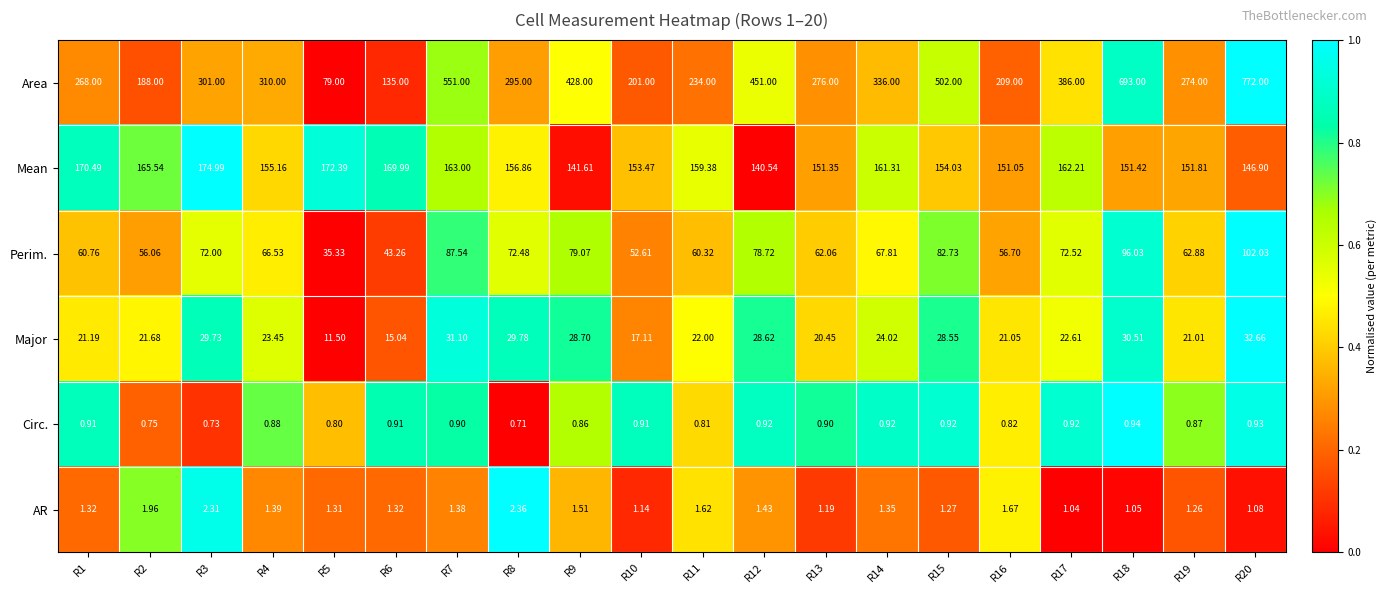

List the series in order of their peak value, lowest first.

Circ., AR, Major, Perim., Mean, Area